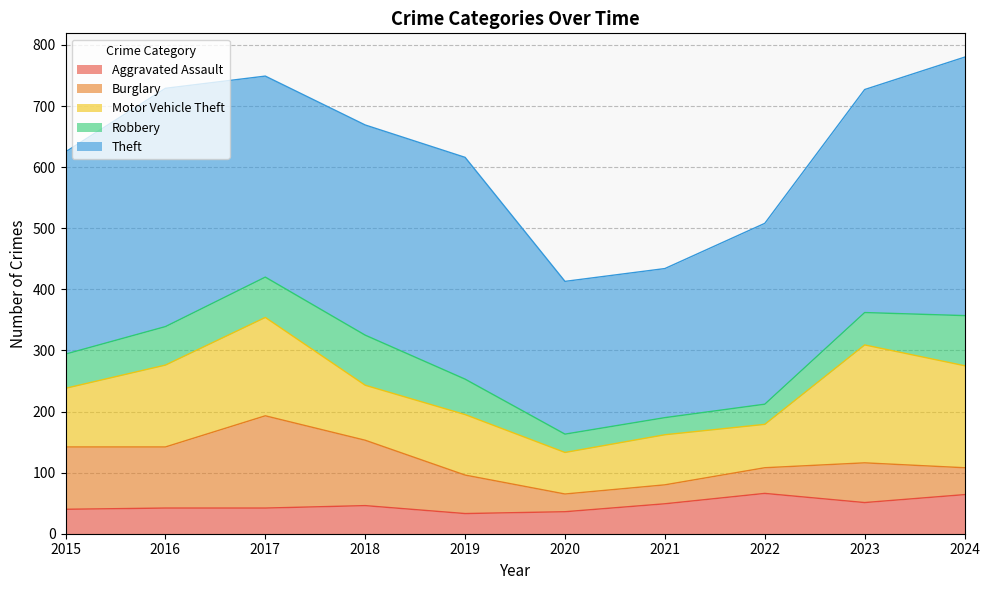

Is the value of Theft at 2017 greater than the value of Burglary at 2017?

Yes